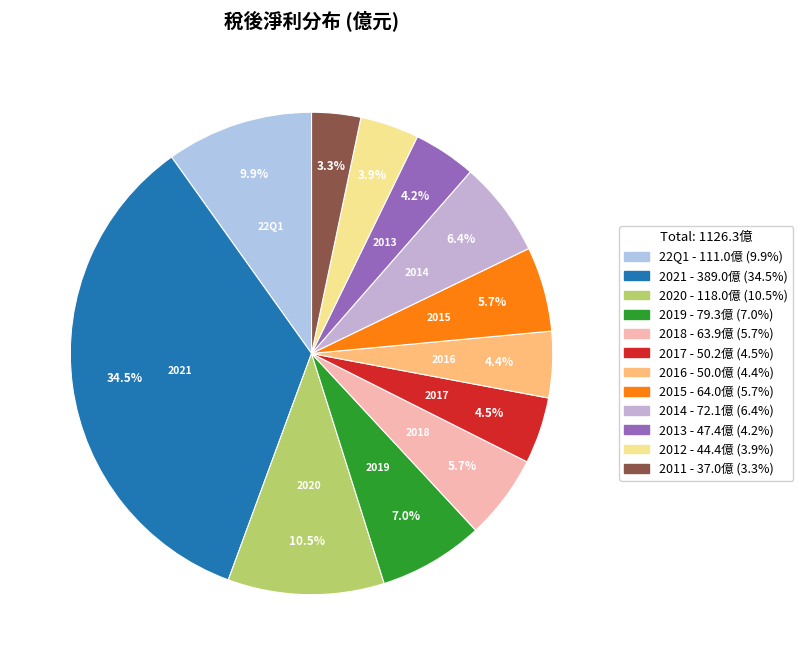

How many slices are in this pie chart?

12